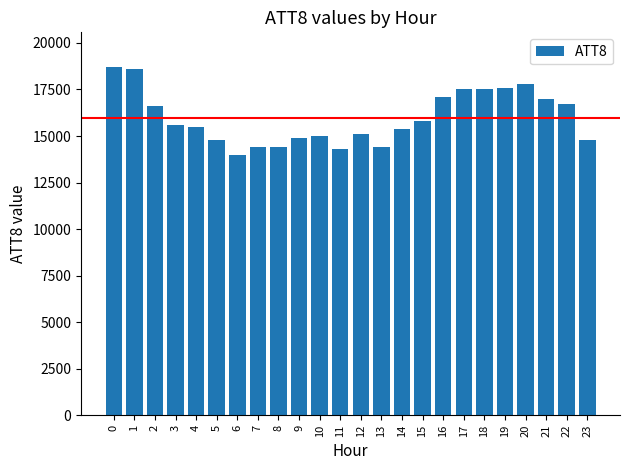

What is the difference between the values at 22 and 6?

2700